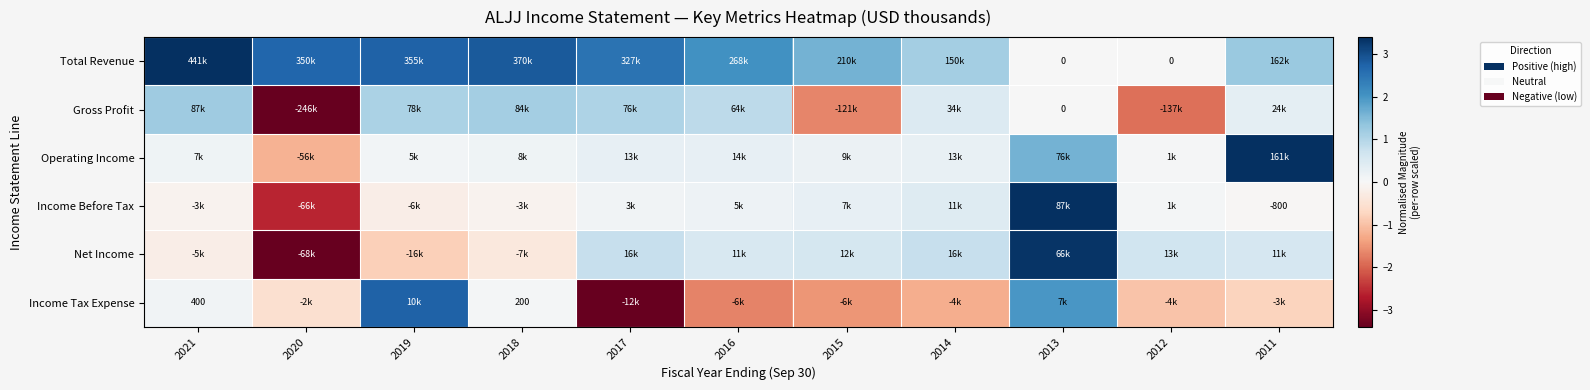

Rank the series at 2021 from highest to lowest value.

Total Revenue, Gross Profit, Operating Income, Income Tax Expense, Income Before Tax, Net Income